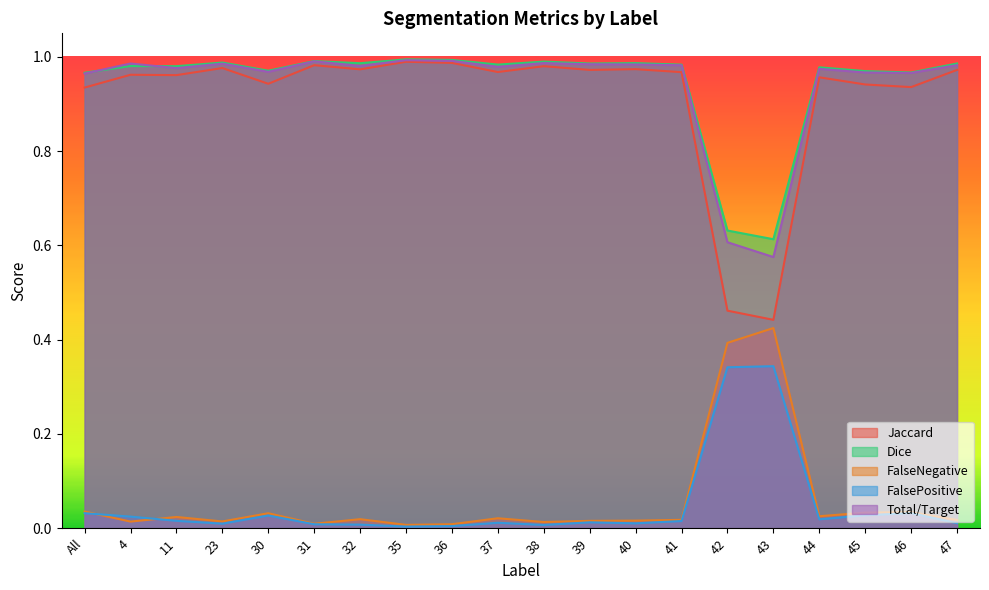

Reading left to right, extract all data points from this chart.

Jaccard: All=0.9	4=1.0	11=1.0	23=1.0	30=0.9	31=1.0	32=1.0	35=1.0	36=1.0	37=1.0	38=1.0	39=1.0	40=1.0	41=1.0	42=0.5	43=0.4	44=1.0	45=0.9	46=0.9	47=1.0
Dice: All=1.0	4=1.0	11=1.0	23=1.0	30=1.0	31=1.0	32=1.0	35=1.0	36=1.0	37=1.0	38=1.0	39=1.0	40=1.0	41=1.0	42=0.6	43=0.6	44=1.0	45=1.0	46=1.0	47=1.0
FalseNegative: All=0.0	4=0.0	11=0.0	23=0.0	30=0.0	31=0.0	32=0.0	35=0.0	36=0.0	37=0.0	38=0.0	39=0.0	40=0.0	41=0.0	42=0.4	43=0.4	44=0.0	45=0.0	46=0.0	47=0.0
FalsePositive: All=0.0	4=0.0	11=0.0	23=0.0	30=0.0	31=0.0	32=0.0	35=0.0	36=0.0	37=0.0	38=0.0	39=0.0	40=0.0	41=0.0	42=0.3	43=0.3	44=0.0	45=0.0	46=0.0	47=0.0
Total/Target: All=1.0	4=1.0	11=1.0	23=1.0	30=1.0	31=1.0	32=1.0	35=1.0	36=1.0	37=1.0	38=1.0	39=1.0	40=1.0	41=1.0	42=0.6	43=0.6	44=1.0	45=1.0	46=1.0	47=1.0